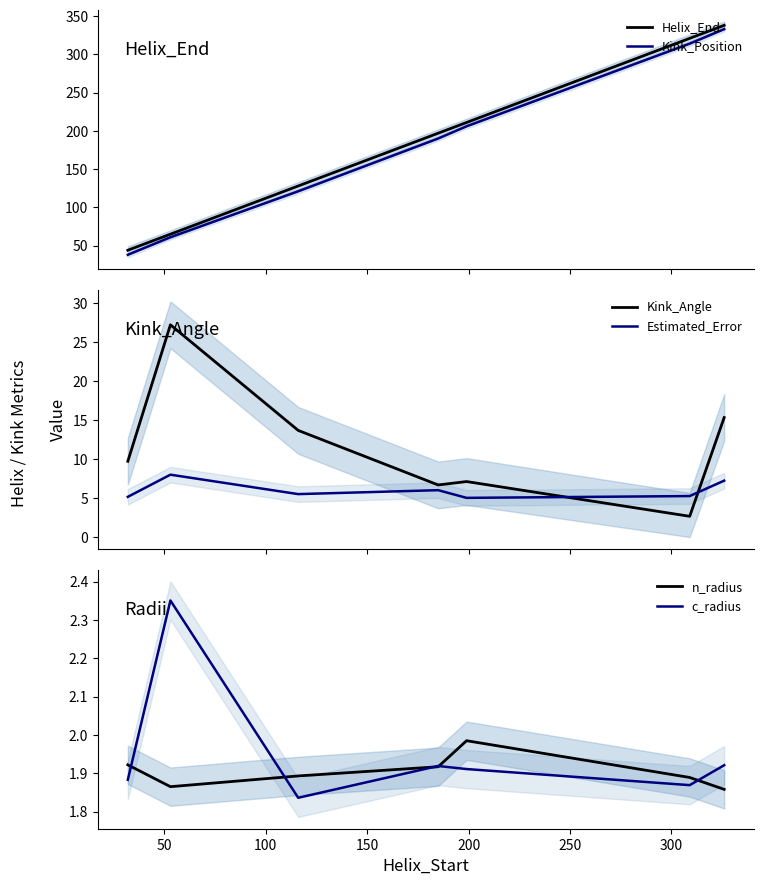

What is the highest value of the Helix_End series?

338